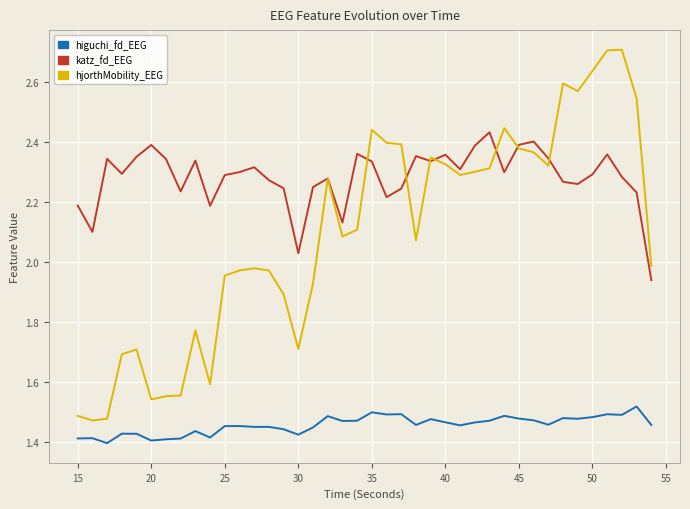

List the series in order of their peak value, lowest first.

higuchi_fd_EEG, katz_fd_EEG, hjorthMobility_EEG